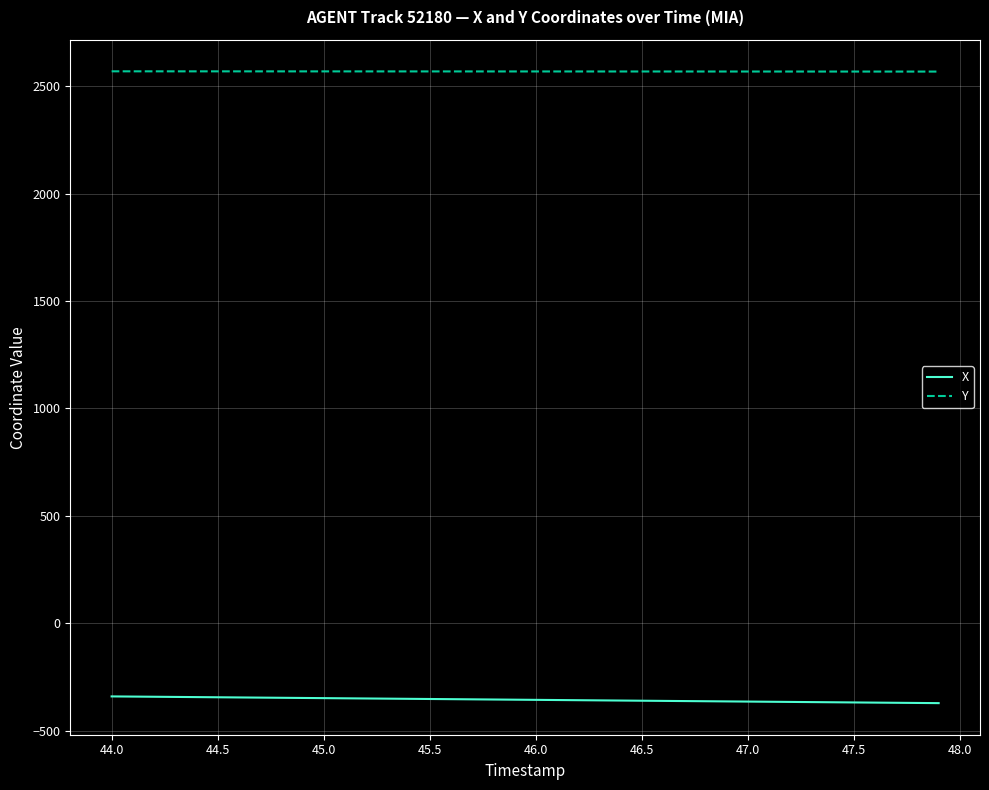

What is the sum of all Y values?

102742.8